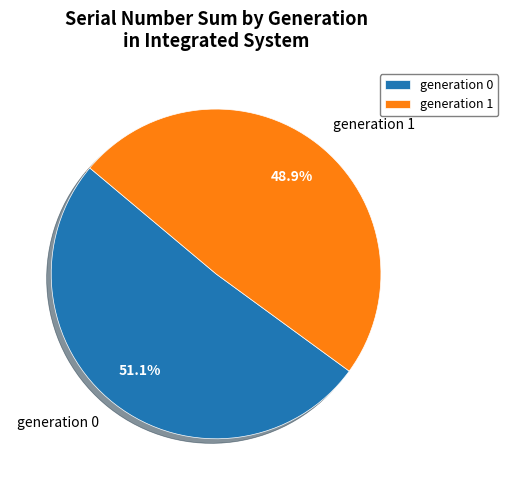

Which slice is the smallest?

generation 1